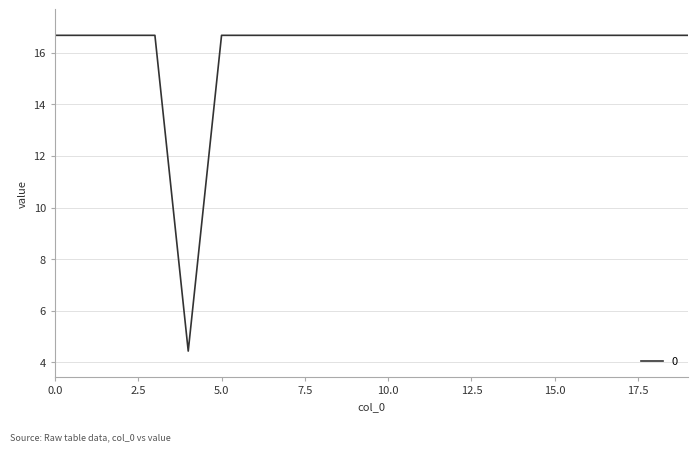

What is the maximum value shown in the chart?

16.7